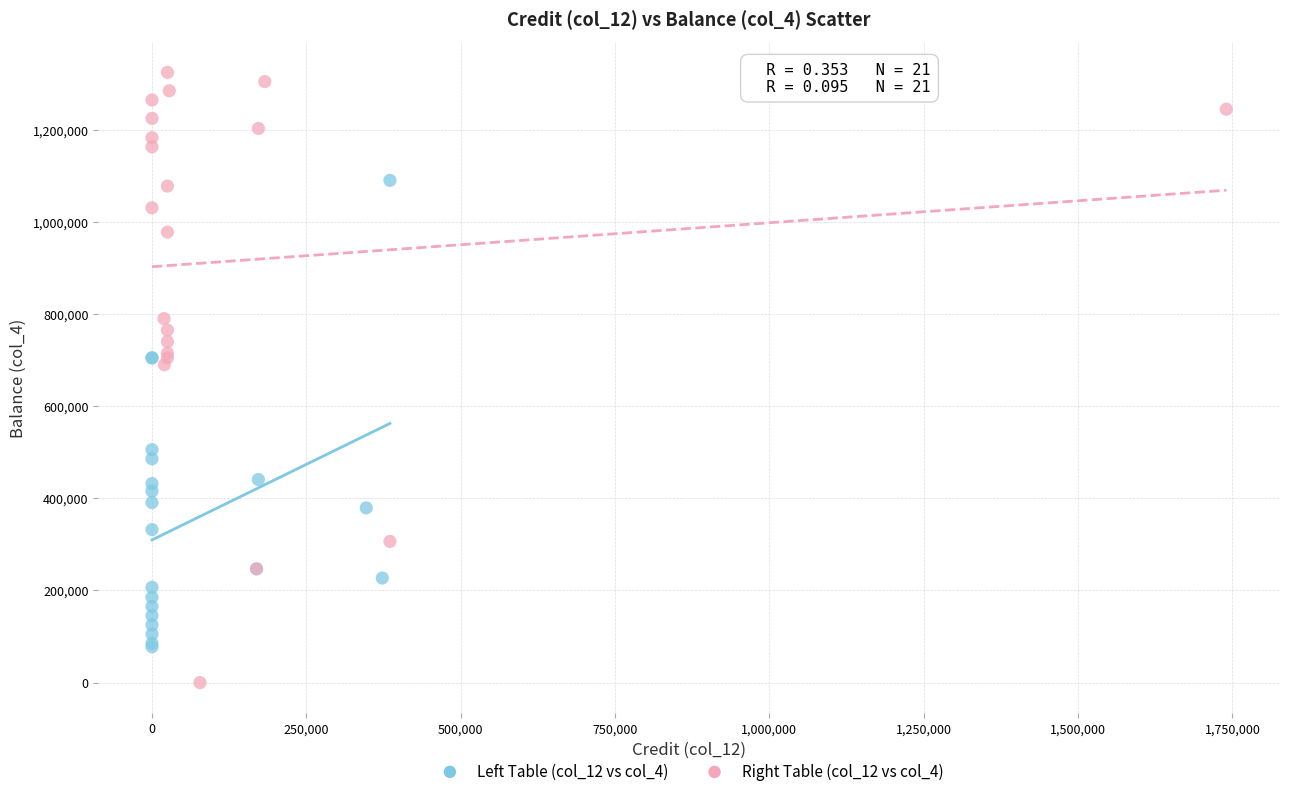

Which series has the widest spread of Y values?

Right Table (col_12 vs col_4)